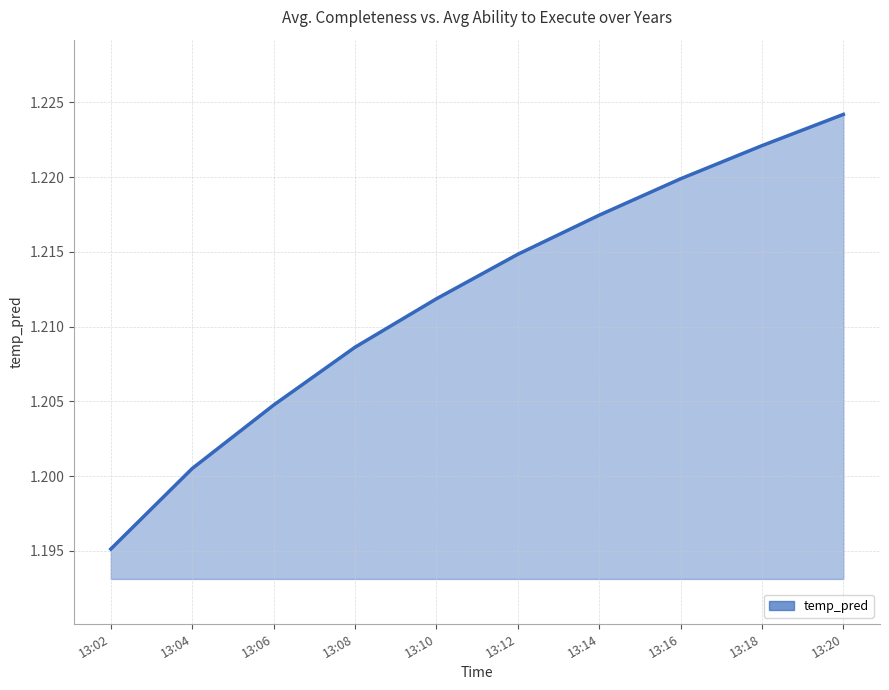

At which label is the value closest to 1?

13:02